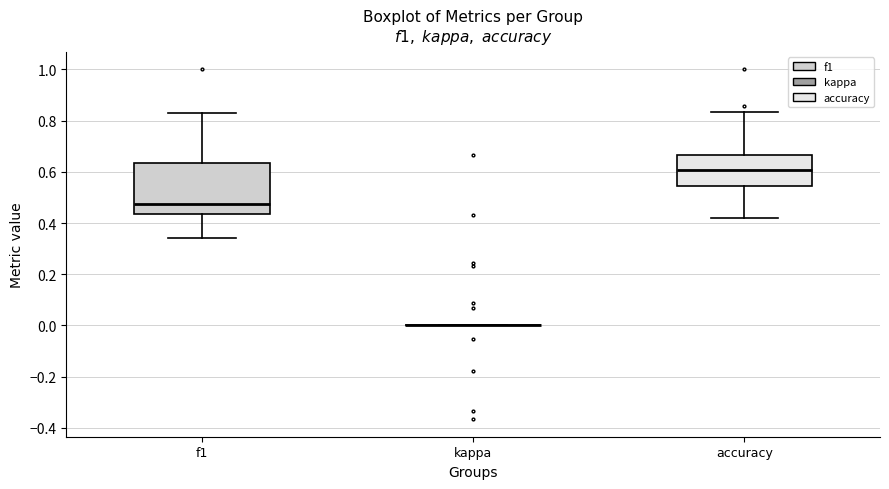

Reading left to right, transcribe this box plot: for each box, give where its median line is, the range the box spans, and where its two whiskers end, as read against the y-axis. The values are not printed on the chart, so give them approximately, as read against the axis.

f1: median 0.48, box 0.44 to 0.64, whiskers 0.34 to 0.82
kappa: box collapsed to a line at 0.00, whiskers 0.00 to 0.00
accuracy: median 0.60, box 0.54 to 0.66, whiskers 0.42 to 0.84